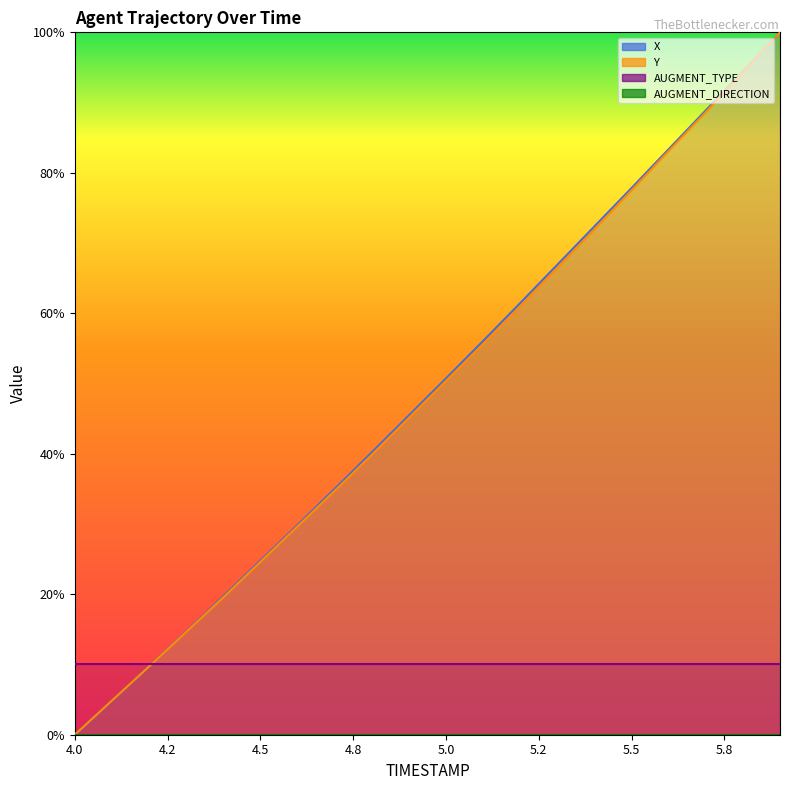

What is the average value of the Y series?

48.6